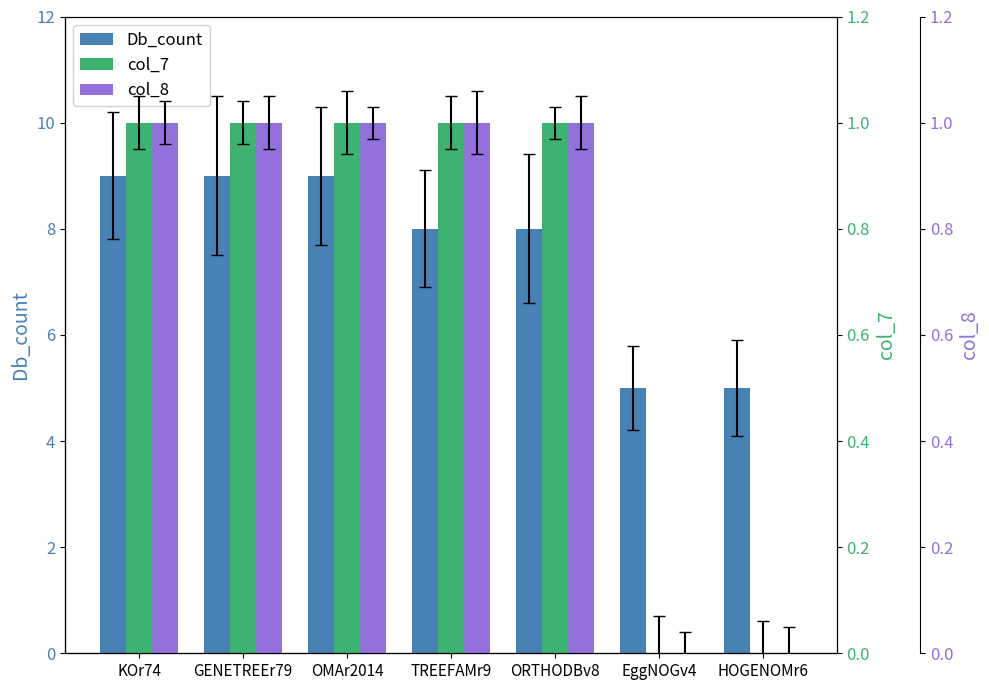

What is the difference between the maximum and minimum values in the Db_count series?

4